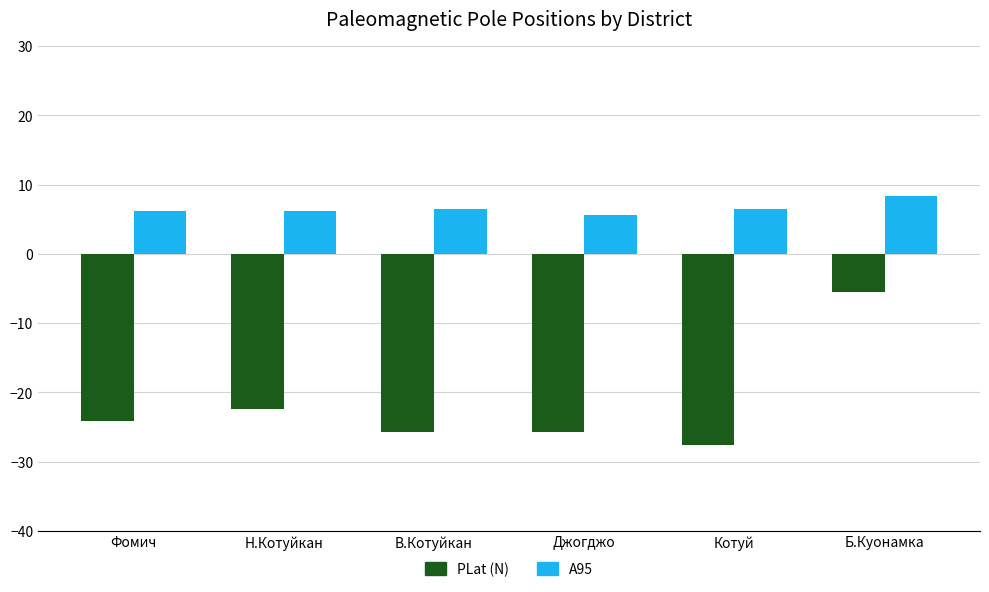

Which label corresponds to the largest value in the chart?

Б.Куонамка